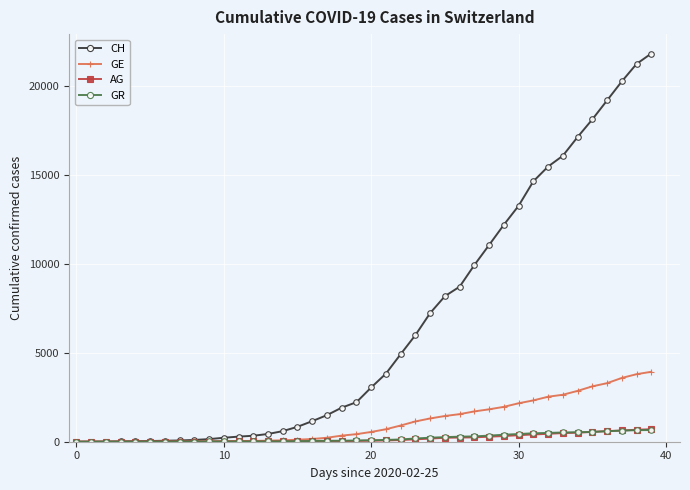

Which series has the largest range (max minus min)?

CH